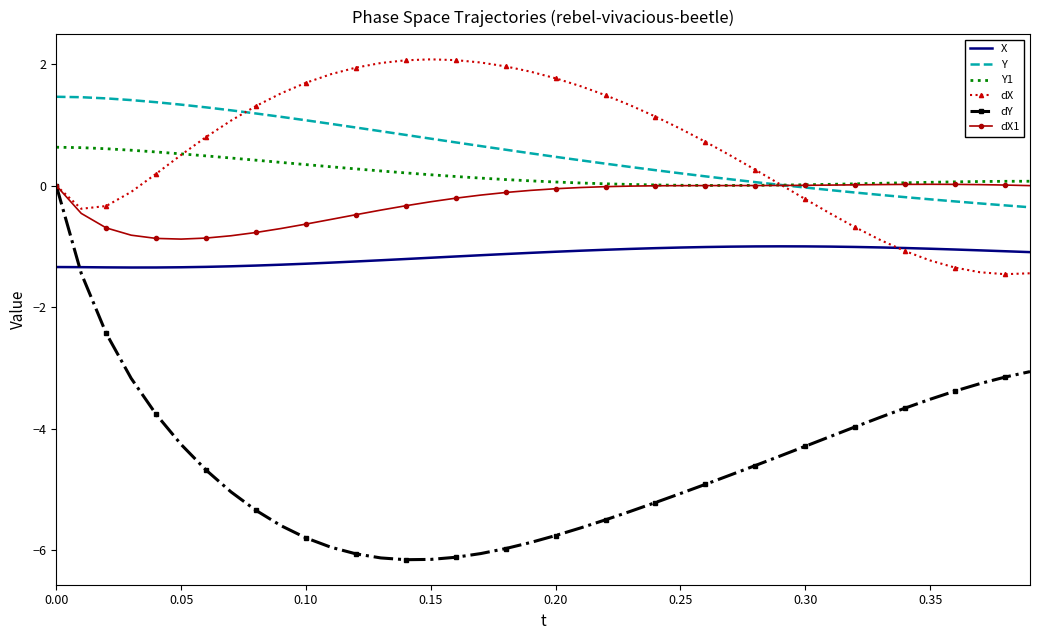

Which series has the largest range (max minus min)?

dY